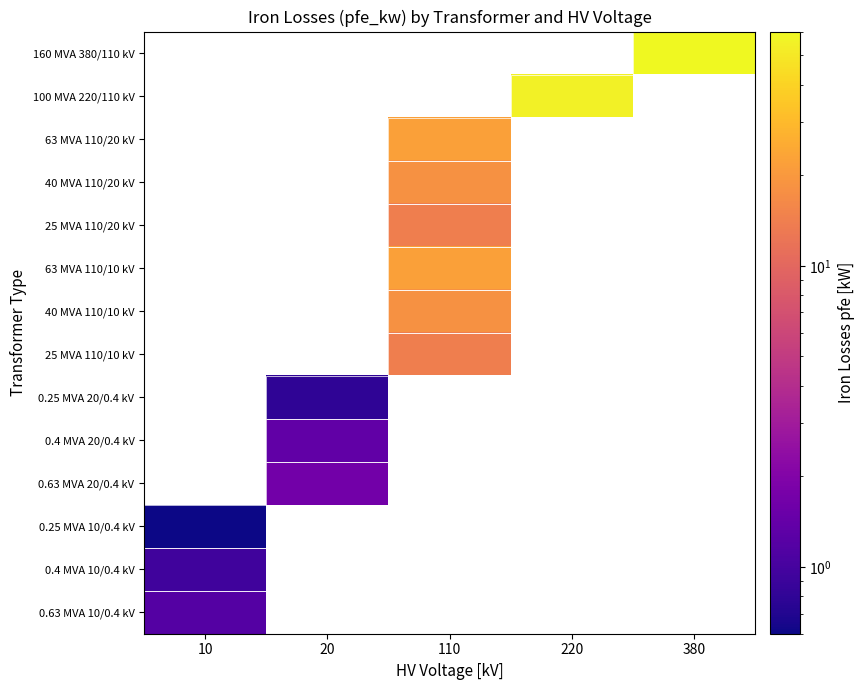

How many categories are shown in the chart?

5